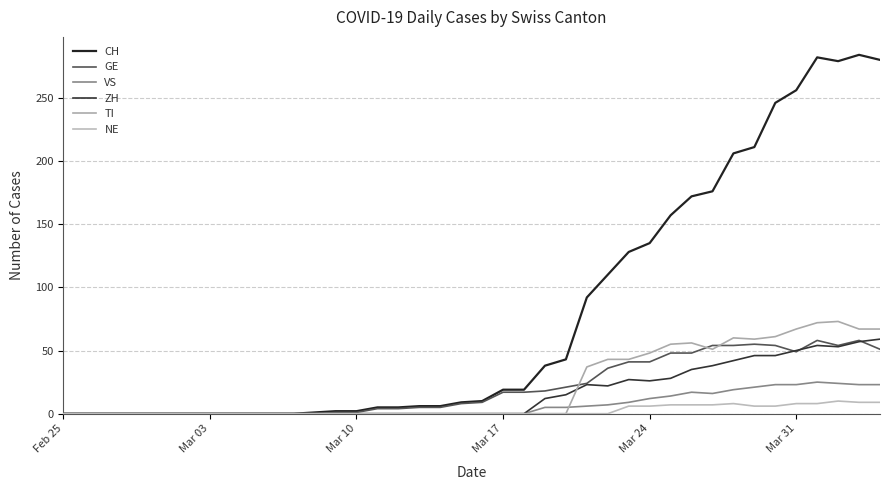

How many lines are shown in the chart?

6